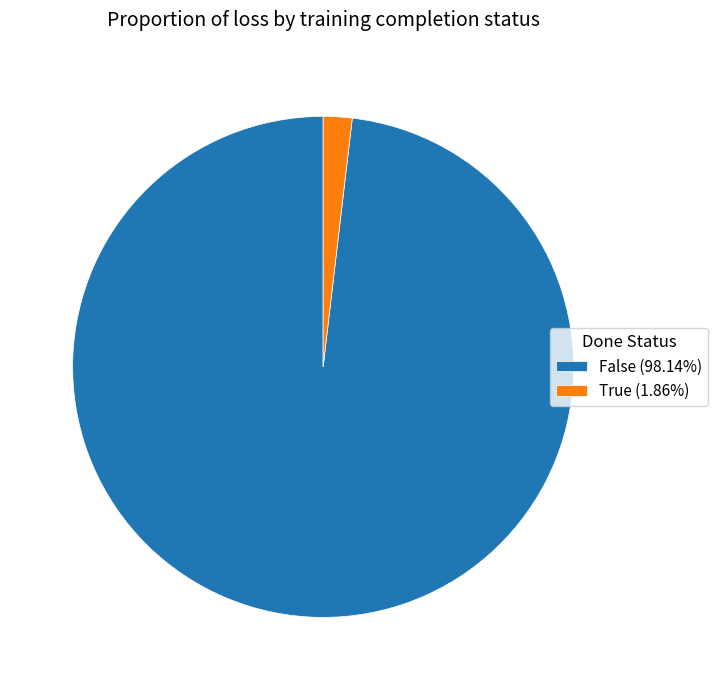

Is the sum of False (98.14%) and True (1.86%) greater than half?

Yes